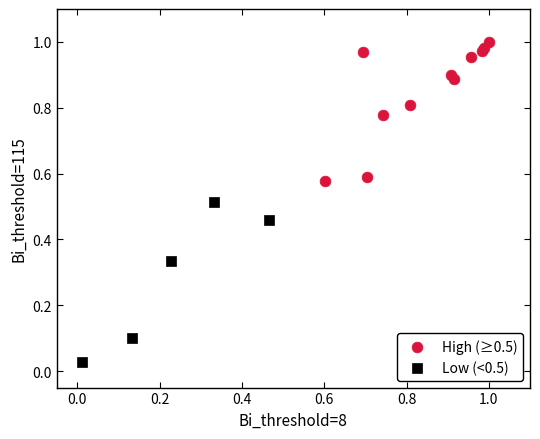

What are all the series names shown in the legend?

High (≥0.5), Low (<0.5)